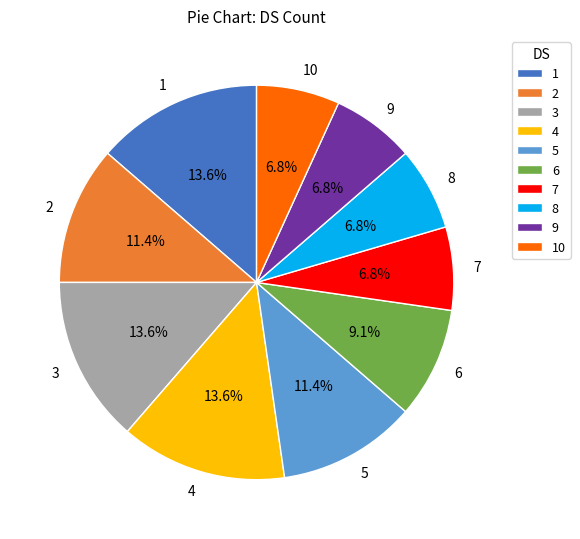

Is it true that 1 is 14% of the pie?

True